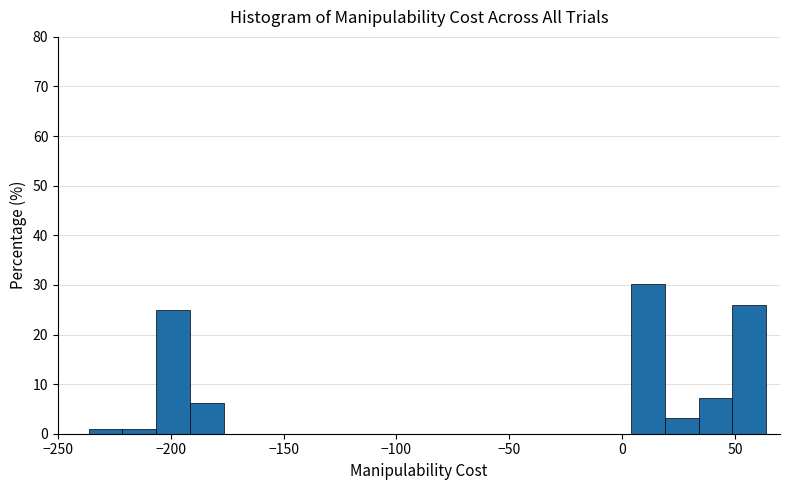

Around what value on the x-axis is the tallest bar? Give the approximate position of its centre, as read against the axis.

10